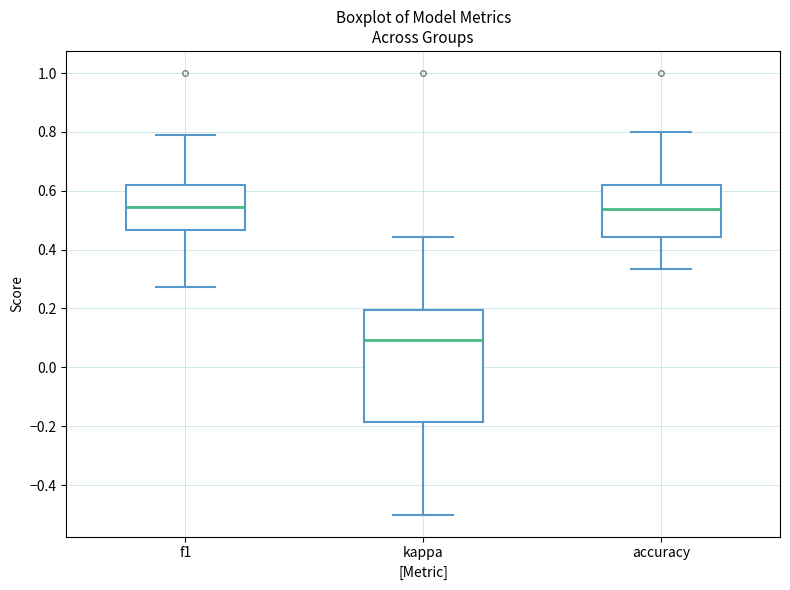

Where does the lower whisker of the box for accuracy end on the y-axis? The values are not printed on the chart, so give them approximately, as read against the axis.

0.34